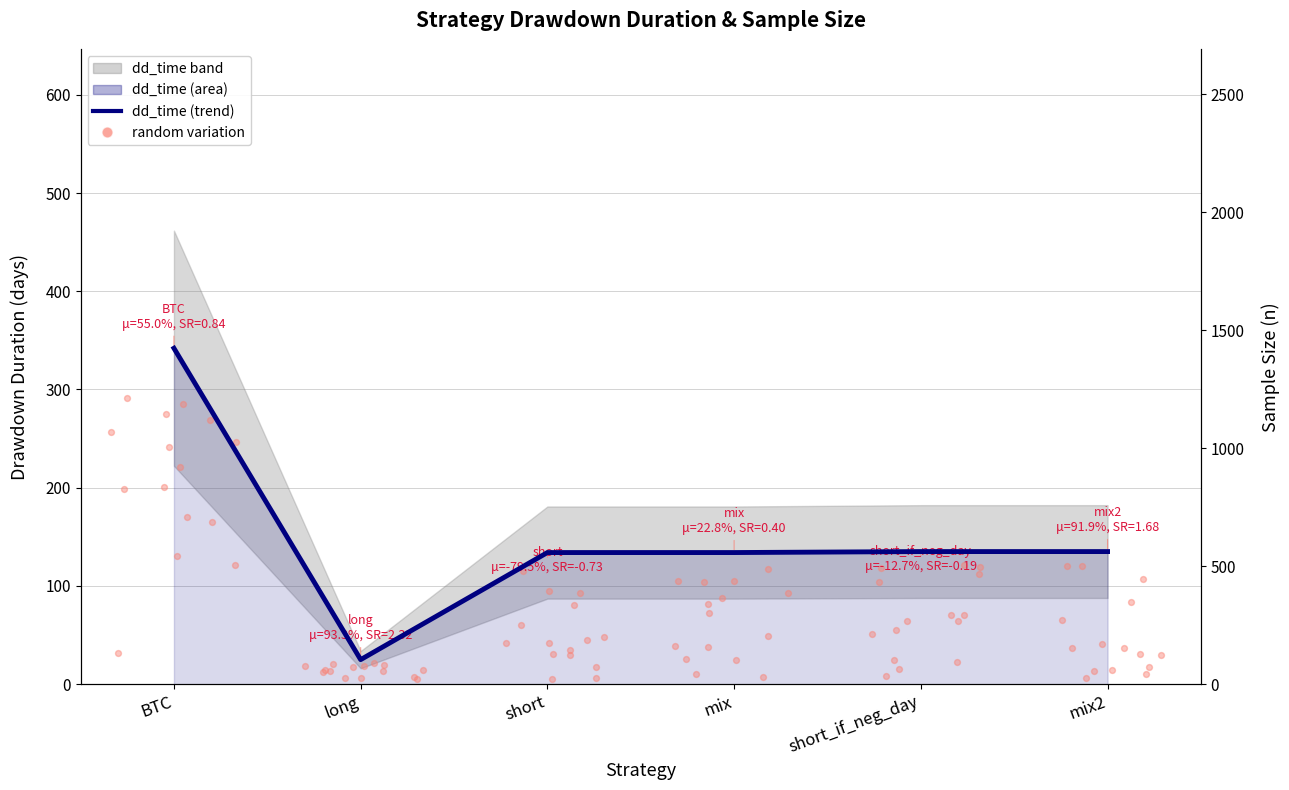

What is the change in value from BTC to short?

-208